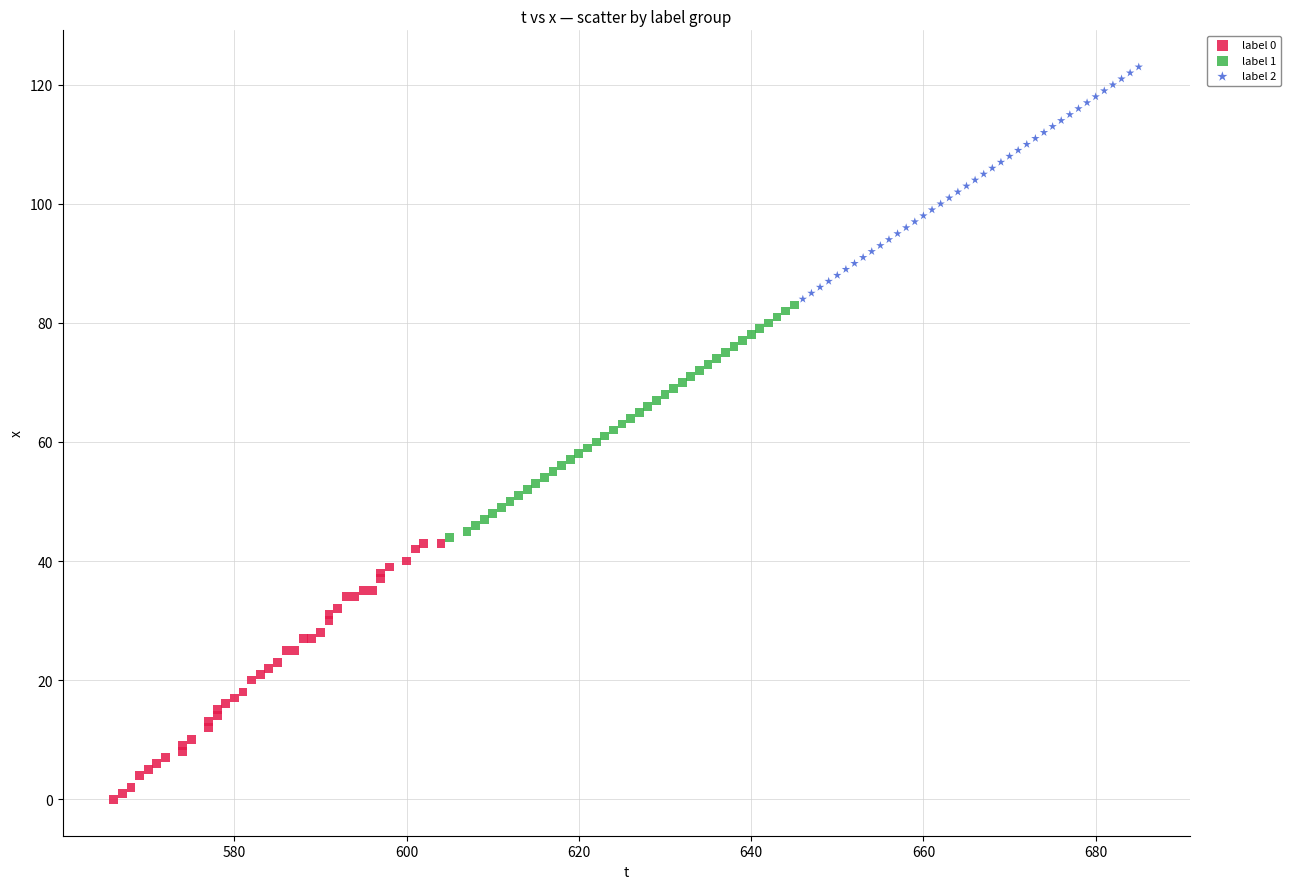

Which series contains the highest Y value?

label 2